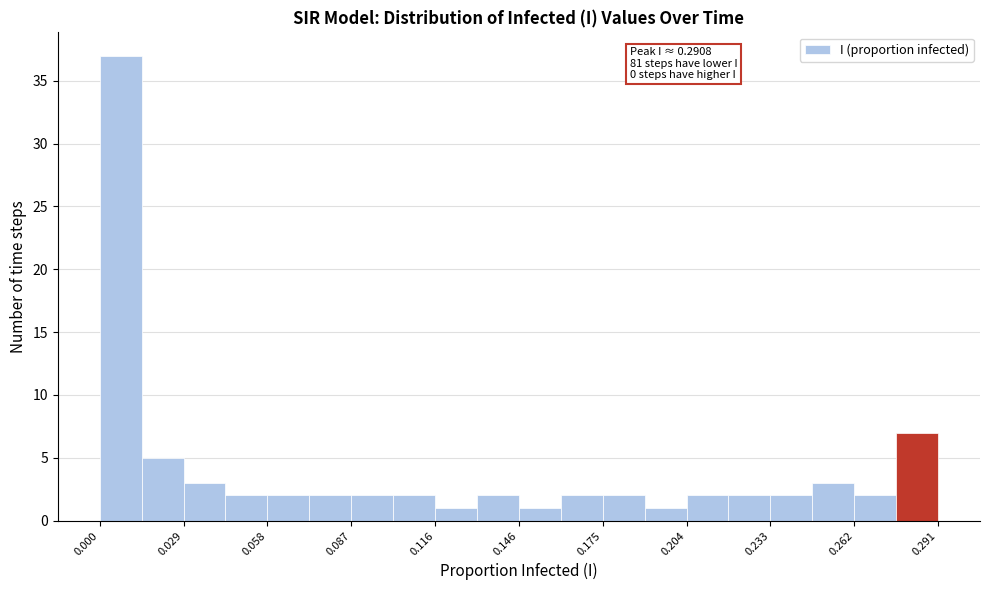

Around what value on the x-axis is the tallest bar? Give the approximate position of its centre, as read against the axis.

0.005